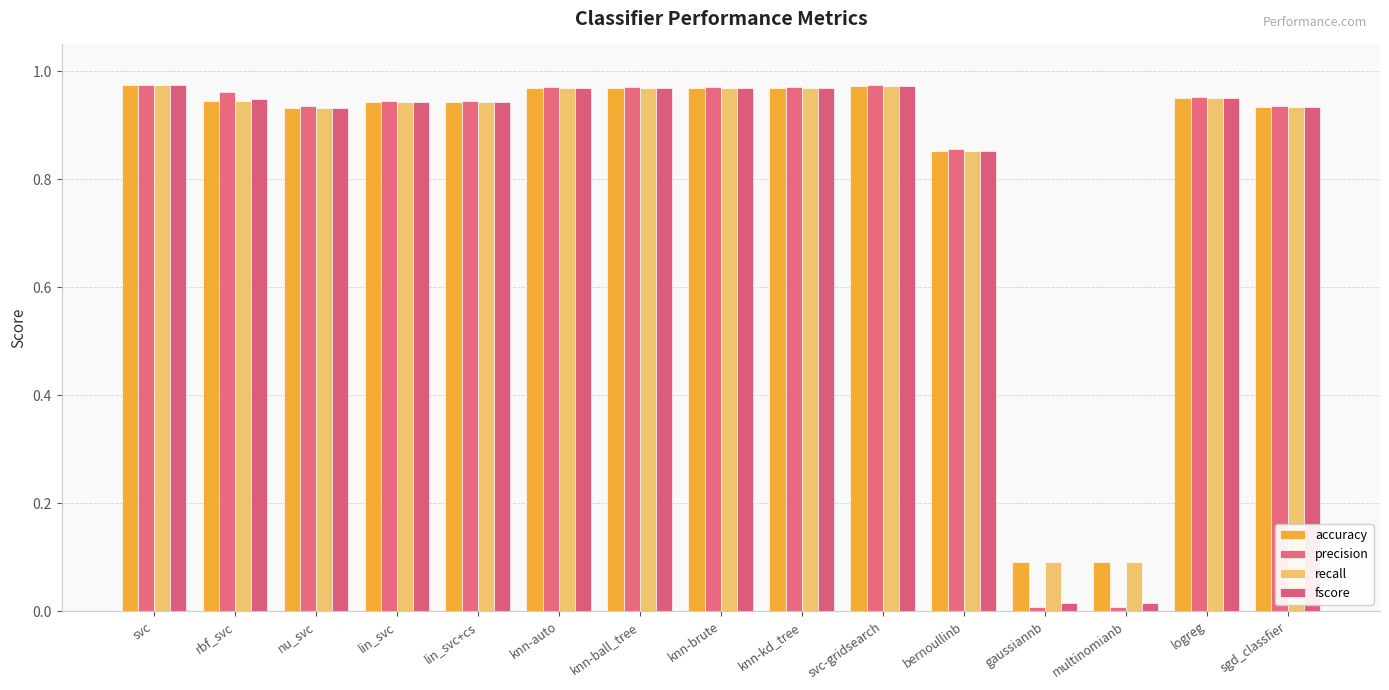

How many data points does each series have?

15